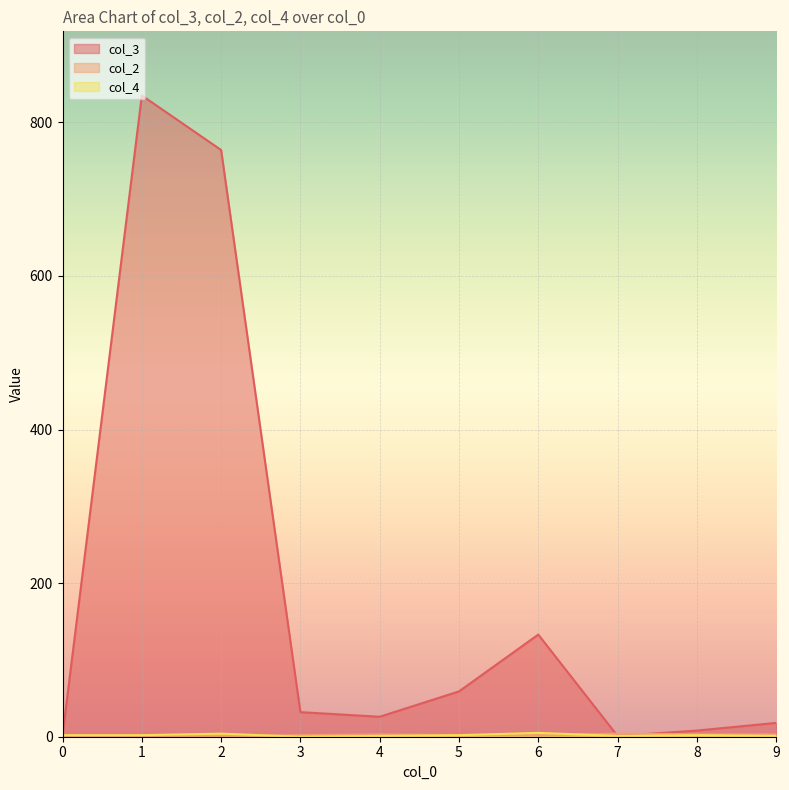

At which category is the sum across all series the highest?

1